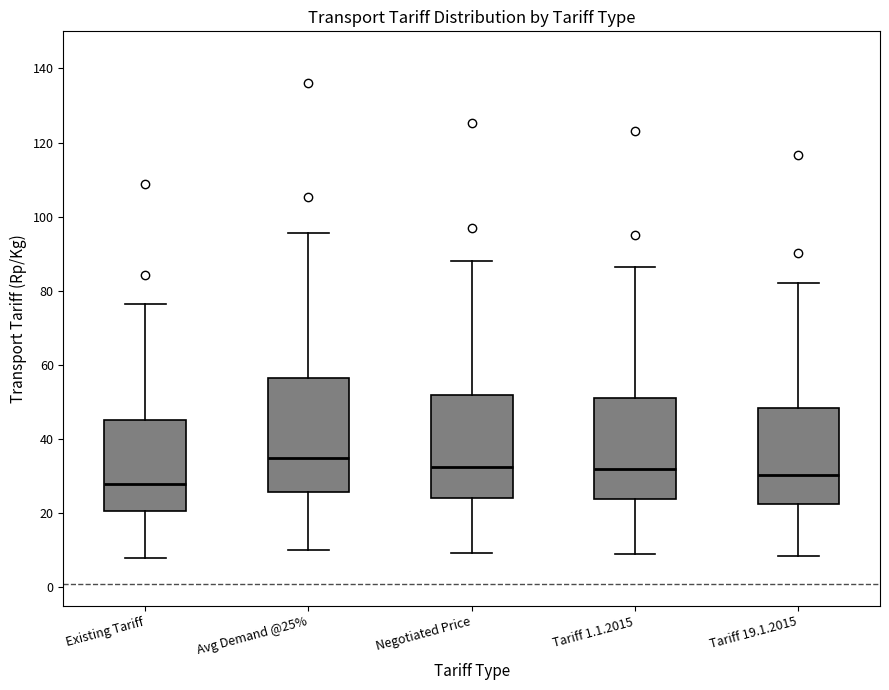

Reading left to right, read every box against the y-axis: the position of its median line, the range the box covers, and the ends of its whiskers. The values are not printed on the chart, so give them approximately, as read against the axis.

Existing Tariff: median 28, box 20 to 46, whiskers 8 to 76
Avg Demand @25%: median 34, box 26 to 56, whiskers 10 to 96
Negotiated Price: median 32, box 24 to 52, whiskers 10 to 88
Tariff 1.1.2015: median 32, box 24 to 52, whiskers 8 to 86
Tariff 19.1.2015: median 30, box 22 to 48, whiskers 8 to 82